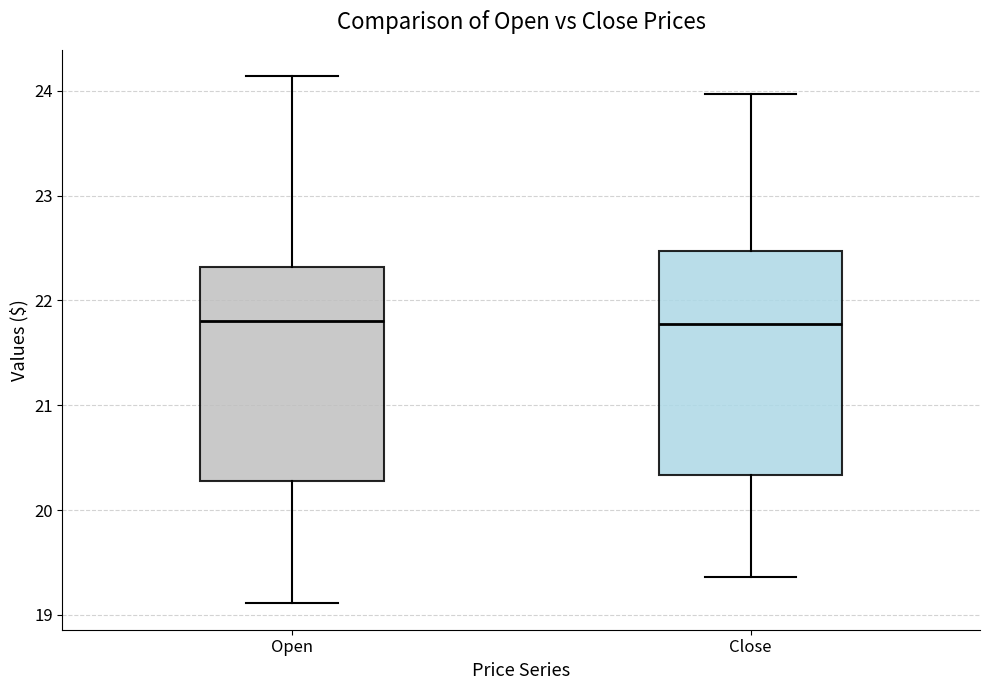

Reading left to right, transcribe this box plot: for each box, give where its median line is, the range the box spans, and where its two whiskers end, as read against the y-axis. The values are not printed on the chart, so give them approximately, as read against the axis.

Open: median 21.8, box 20.3 to 22.3, whiskers 19.1 to 24.1
Close: median 21.8, box 20.3 to 22.5, whiskers 19.4 to 24.0